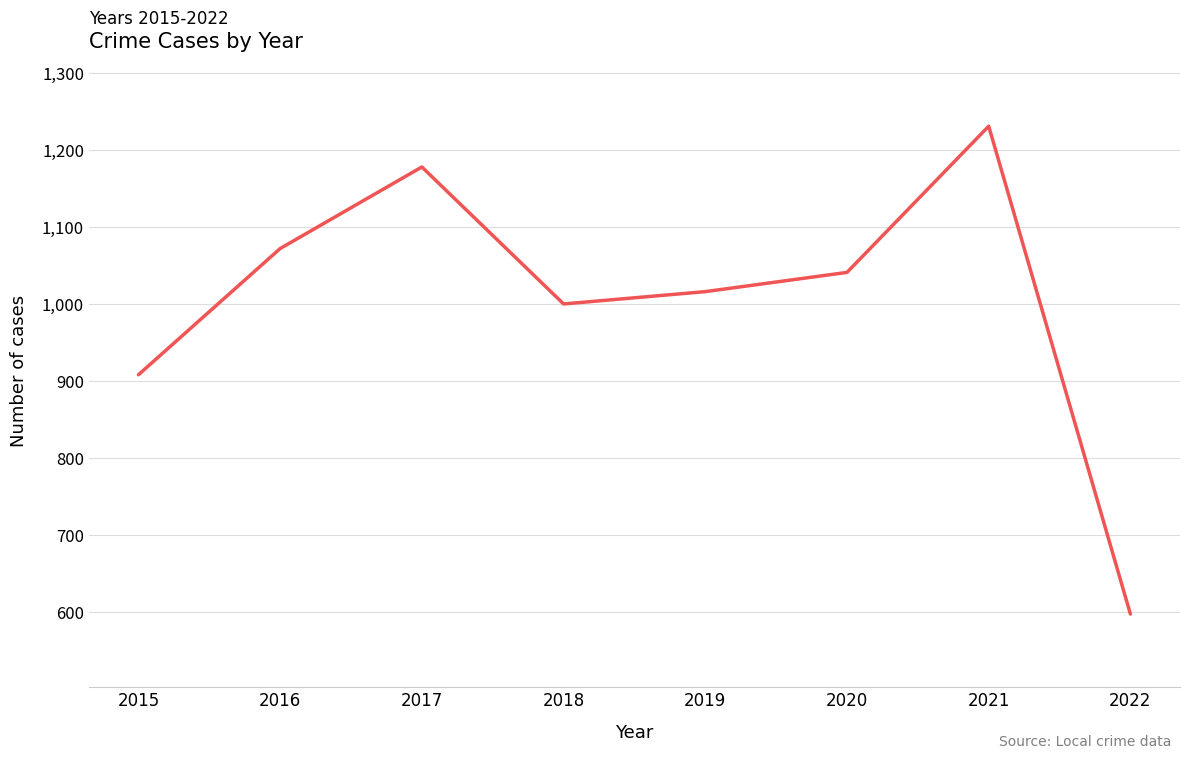

Rank the categories by value from lowest to highest.

2022, 2015, 2018, 2019, 2020, 2016, 2017, 2021